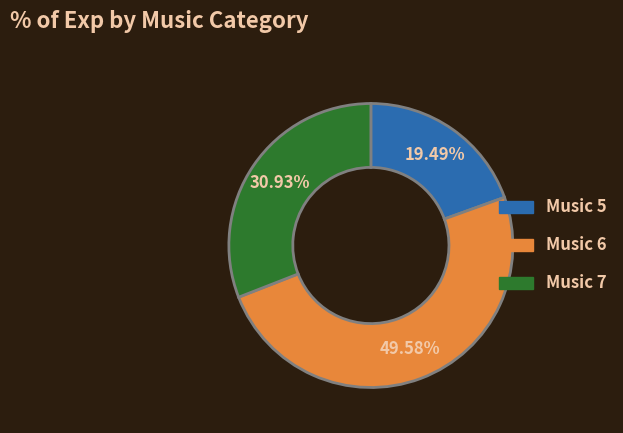

Does any single category account for the majority?

No